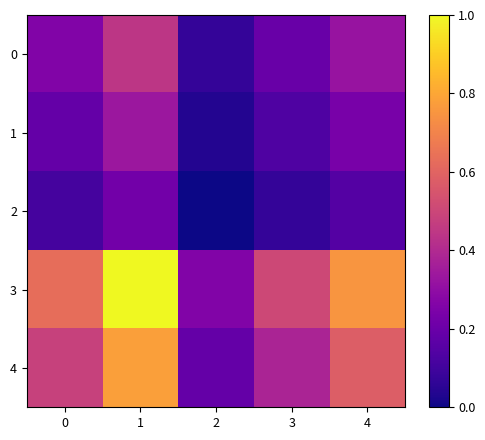

Reading left to right, what are all the values shown in this chart?

0: 0=0.3	1=0.4	2=0.1	3=0.2	4=0.3
1: 0=0.2	1=0.3	2=0.0	3=0.1	4=0.2
2: 0=0.1	1=0.2	2=0.0	3=0.1	4=0.1
3: 0=0.6	1=1.0	2=0.3	3=0.5	4=0.8
4: 0=0.5	1=0.8	2=0.2	3=0.4	4=0.6